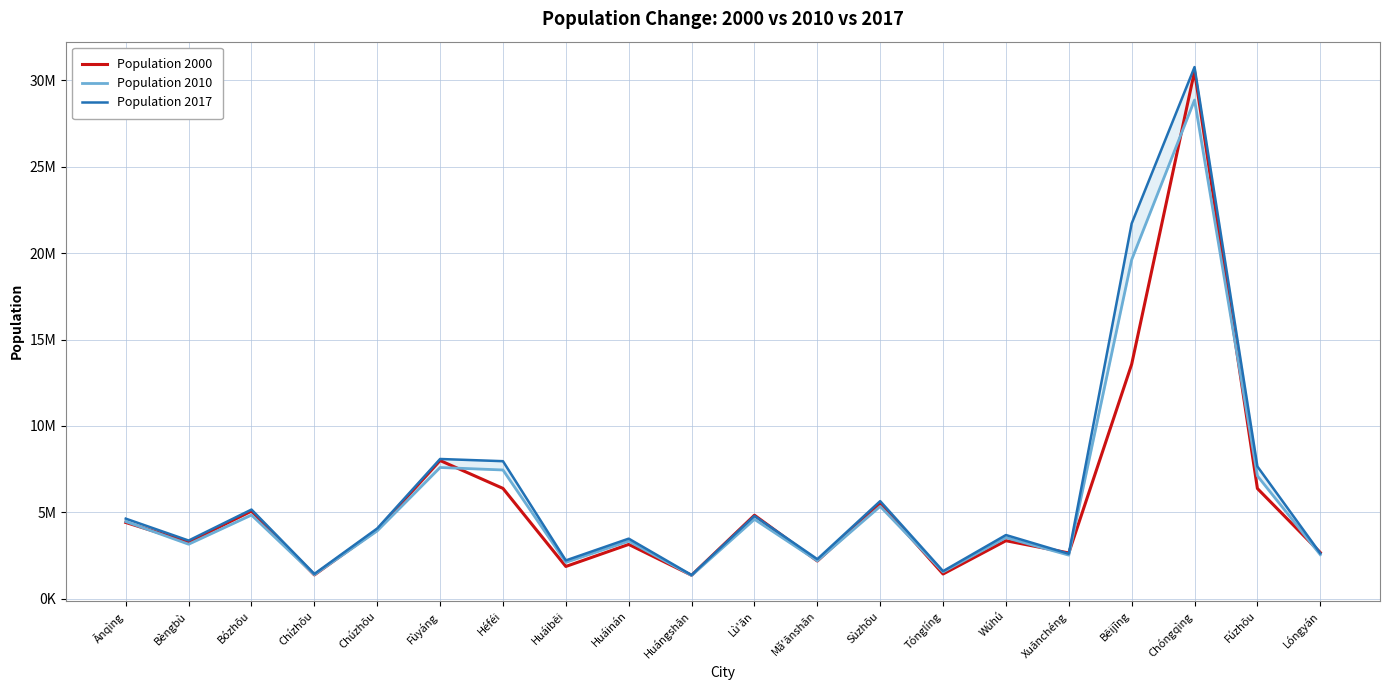

Which has a higher value, Chúzhōu or Wúhú?

Chúzhōu